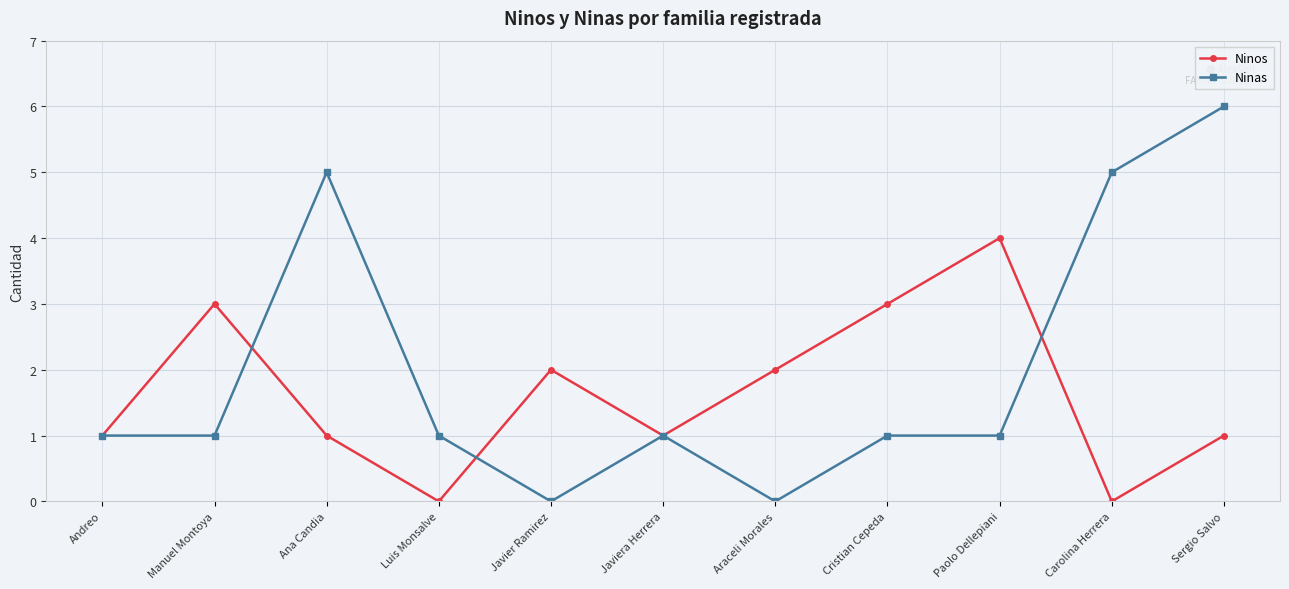

How many lines are shown in the chart?

2